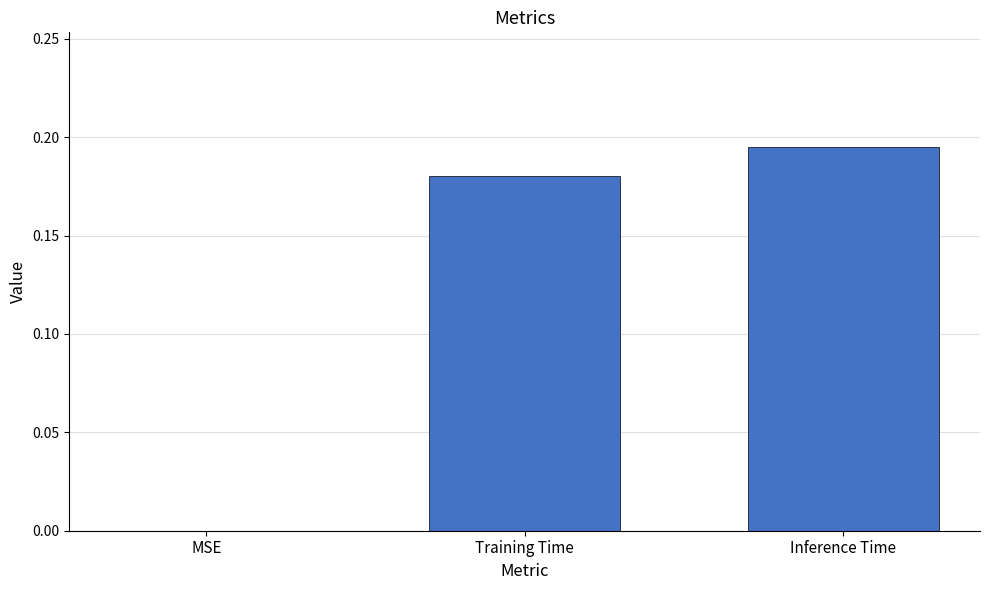

True or false: the data shows 0.1 at MSE.

False